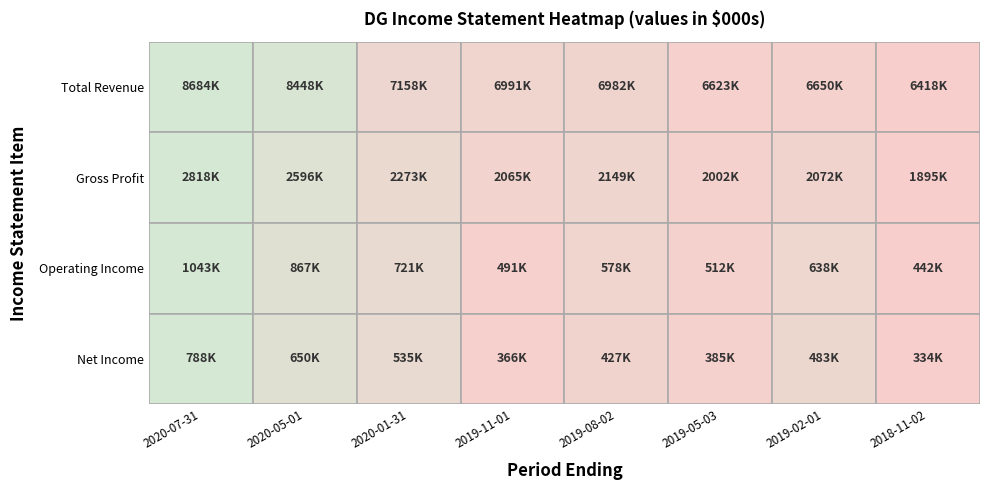

What is the difference between the second highest and minimum values in the Net Income series?

316300